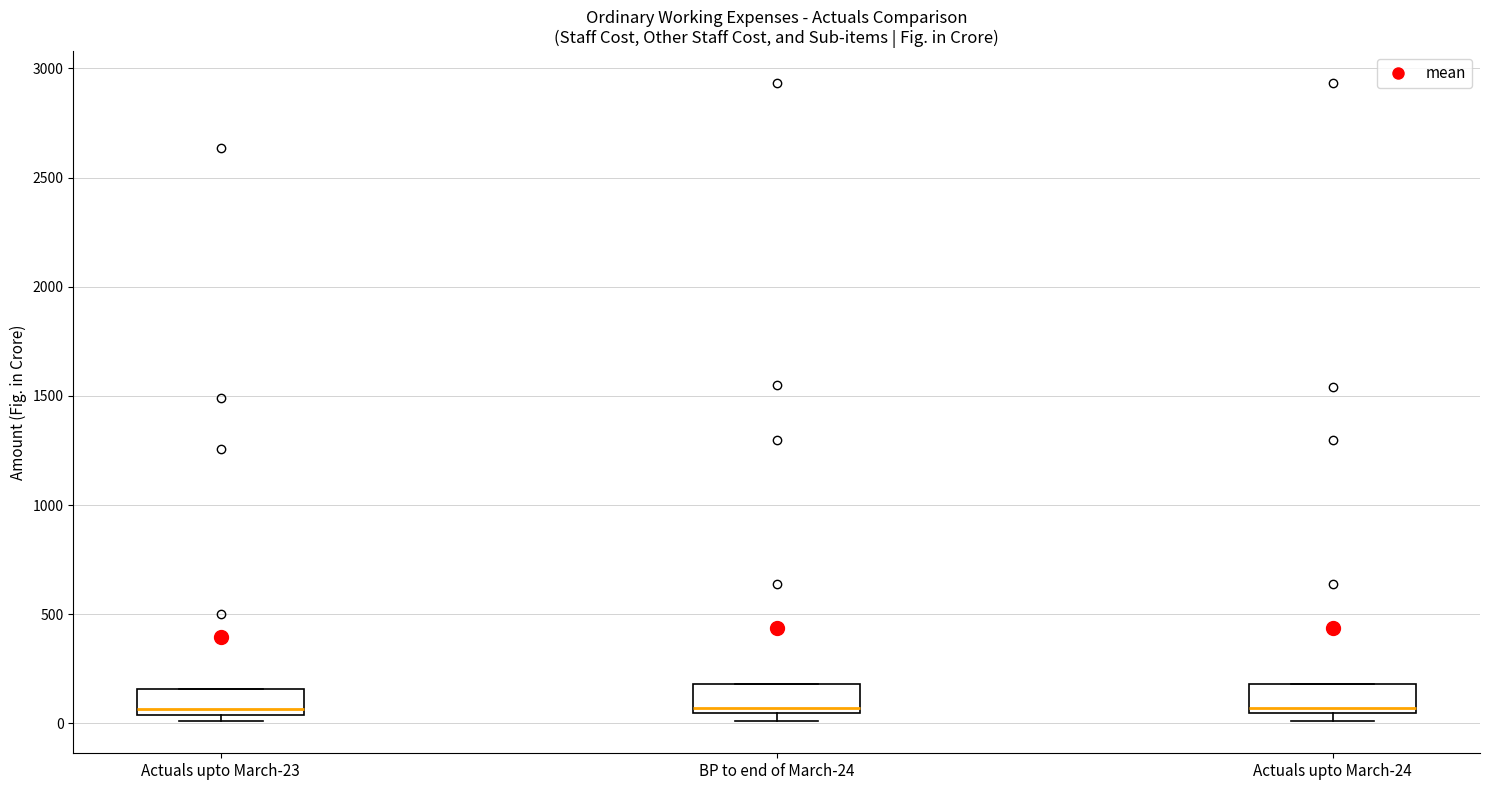

Reading left to right, read every box against the y-axis: the position of its median line, the range the box covers, and the ends of its whiskers. The values are not printed on the chart, so give them approximately, as read against the axis.

Actuals upto March-23: median 50 (just above the box's lower edge), box 50 to 150, whiskers 0 to 150
BP to end of March-24: median 50 (just above the box's lower edge), box 50 to 200, whiskers 0 to 200
Actuals upto March-24: median 50 (just above the box's lower edge), box 50 to 200, whiskers 0 to 200